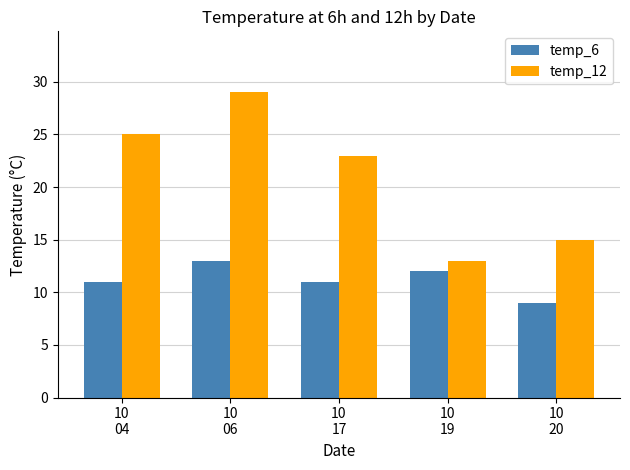

List the series in order of their overall mean, highest first.

temp_12, temp_6